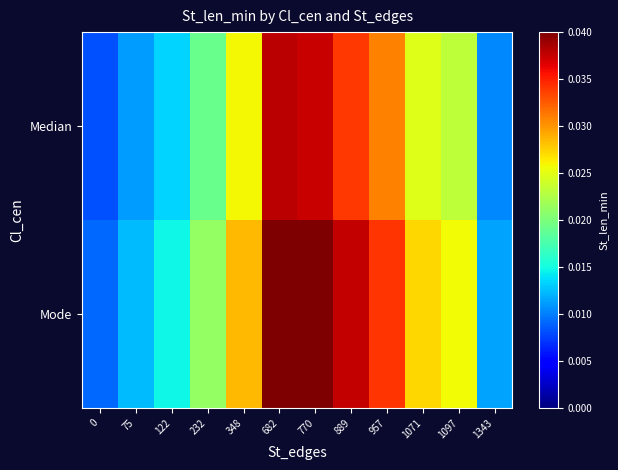

Which series has the largest range (max minus min)?

Mode